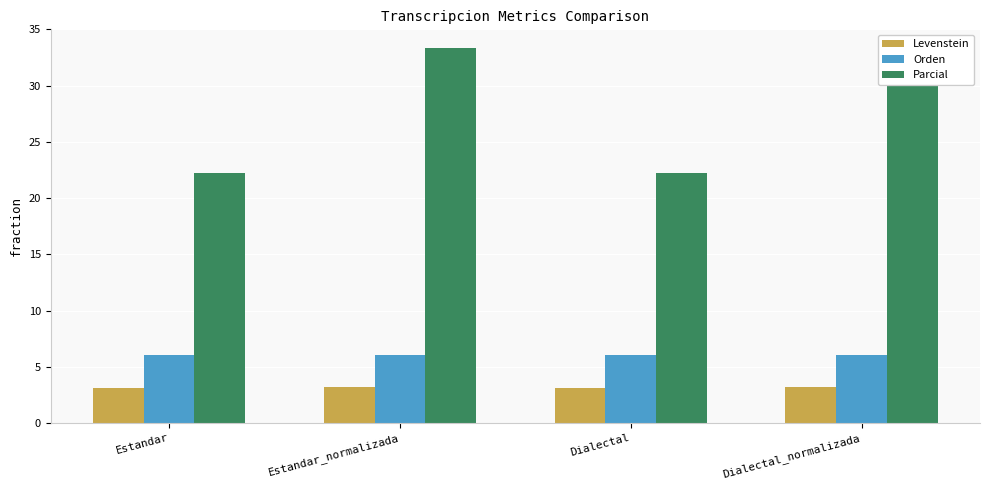

List the series in order of their peak value, lowest first.

Levenstein, Orden, Parcial